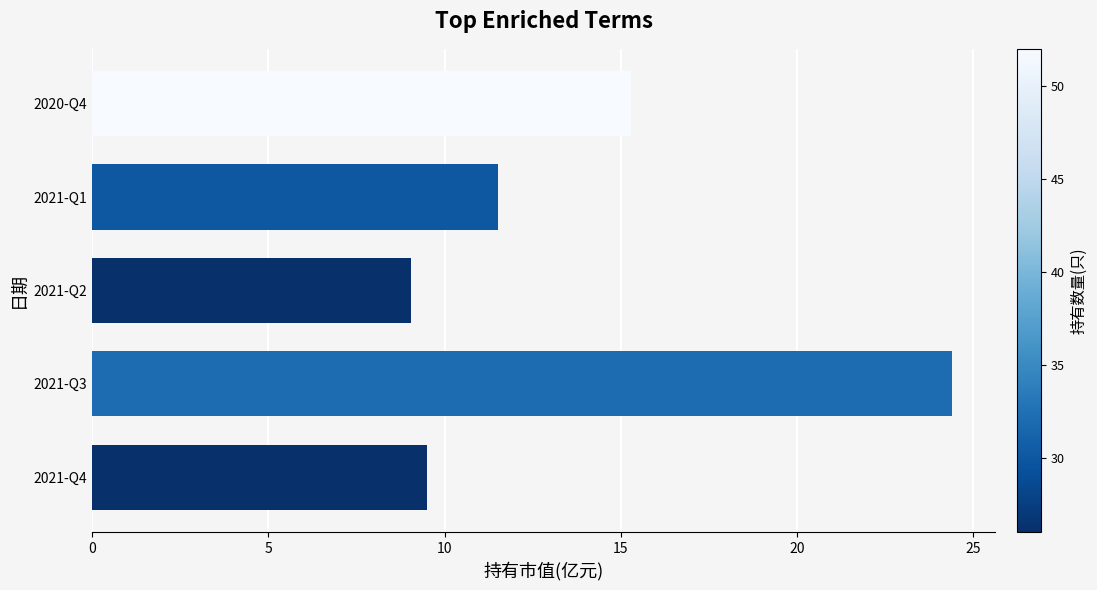

True or false: the data shows 17.0 at 2021-Q4.

False